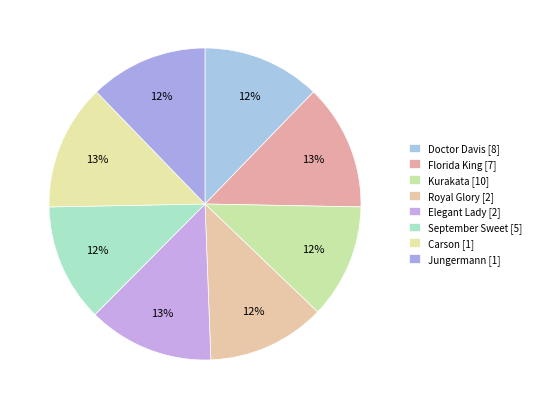

Rank the categories by value from highest to lowest.

Florida King, Elegant Lady, Carson, Doctor Davis, Royal Glory, September Sweet, Jungermann, Kurakata